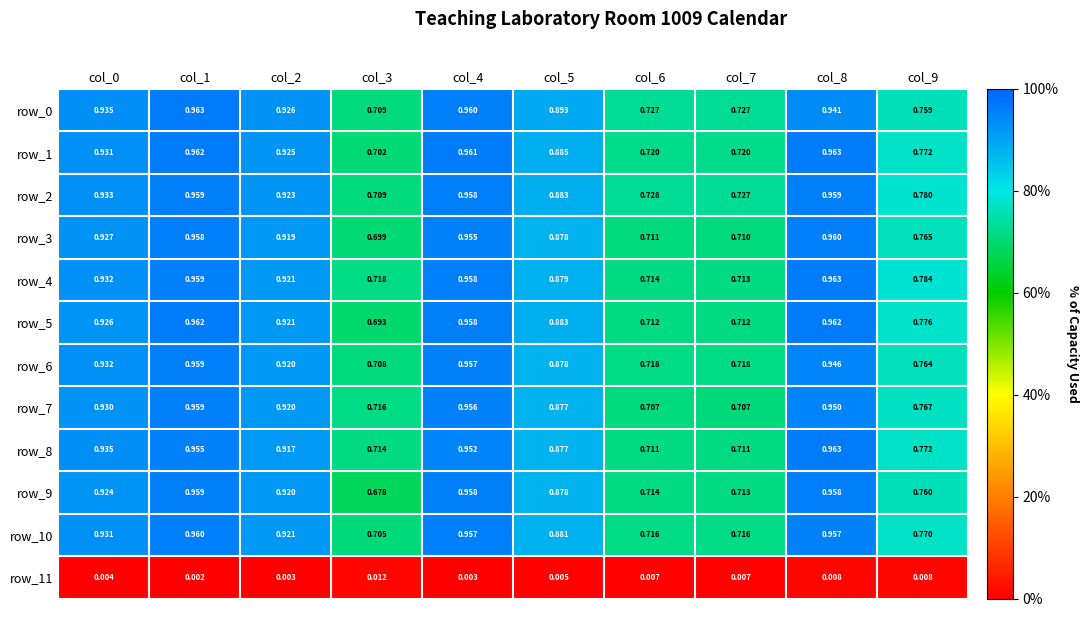

Count the number of categories in the chart.

10